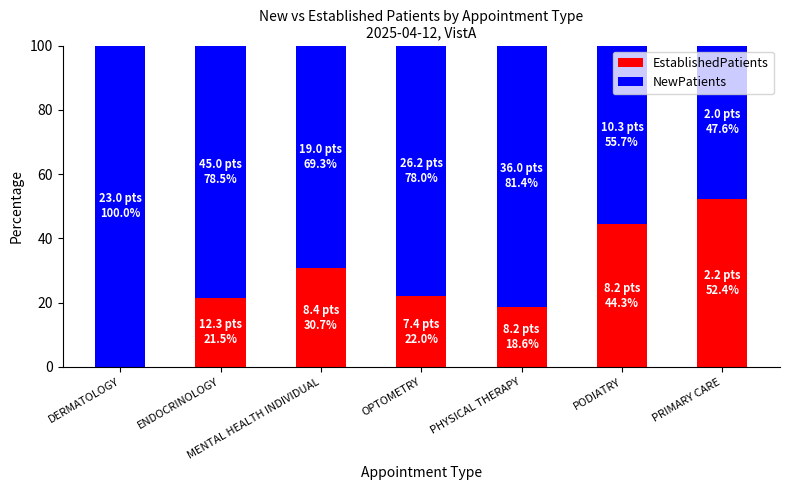

What is the total value across all series at PRIMARY CARE?

100.0